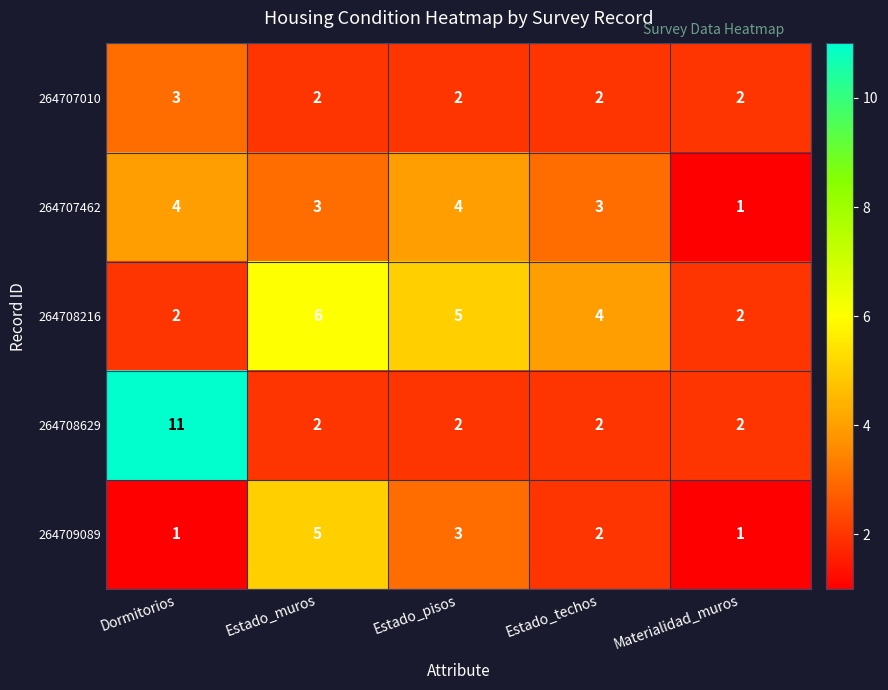

How many categories are shown in the chart?

5